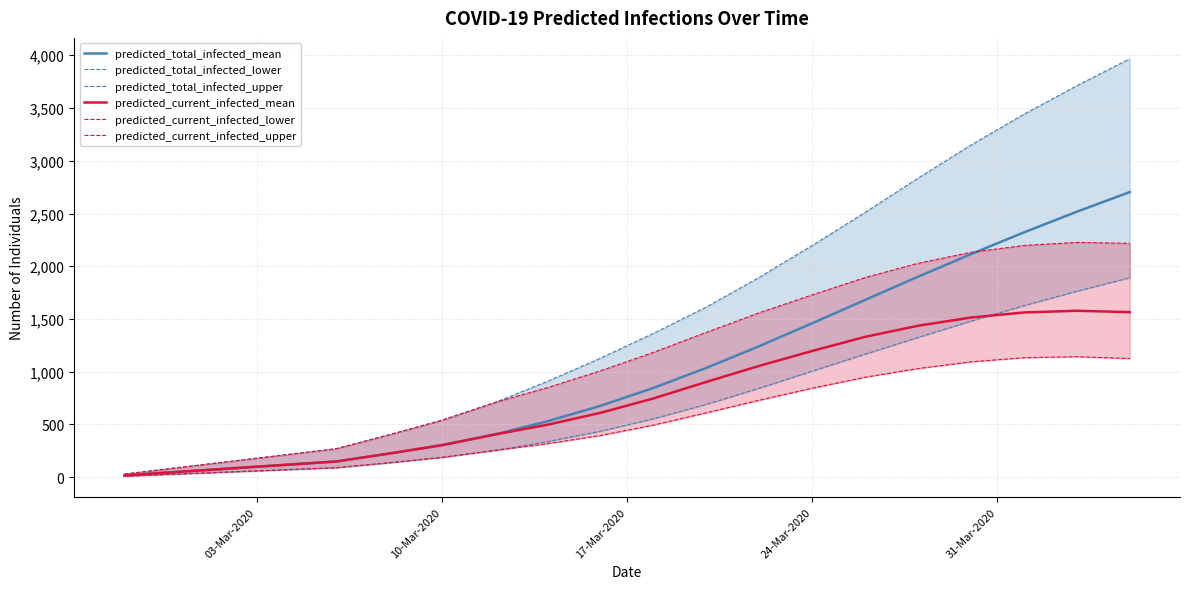

The value of predicted_total_infected_mean at 10-Mar-2020 is 304. True or false?

True